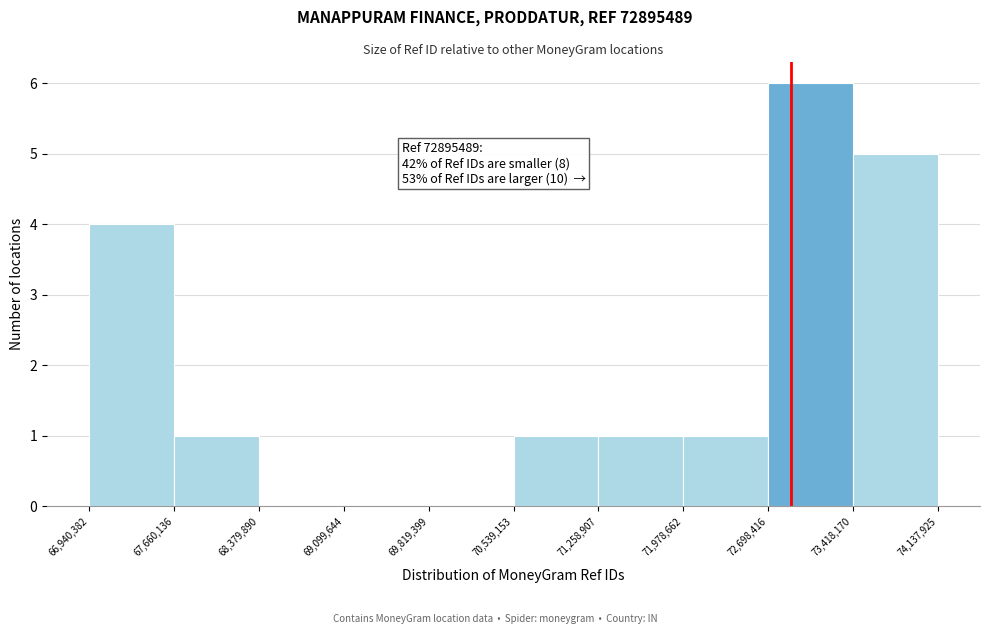

Which range on the x-axis has the tallest bar?

72,698,416 to 73,418,170